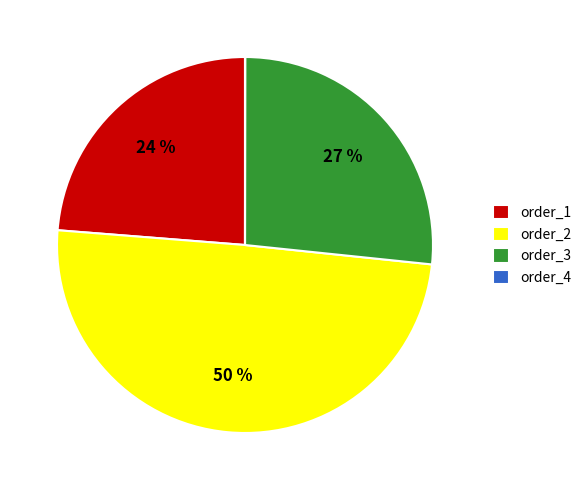

Is it true that order_1 is 24% of the pie?

True